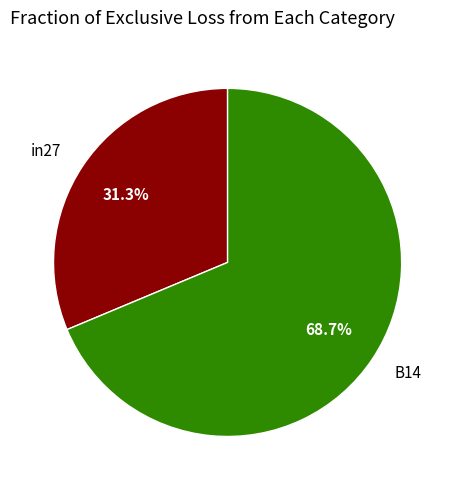

Which slice represents more than half of the pie?

B14